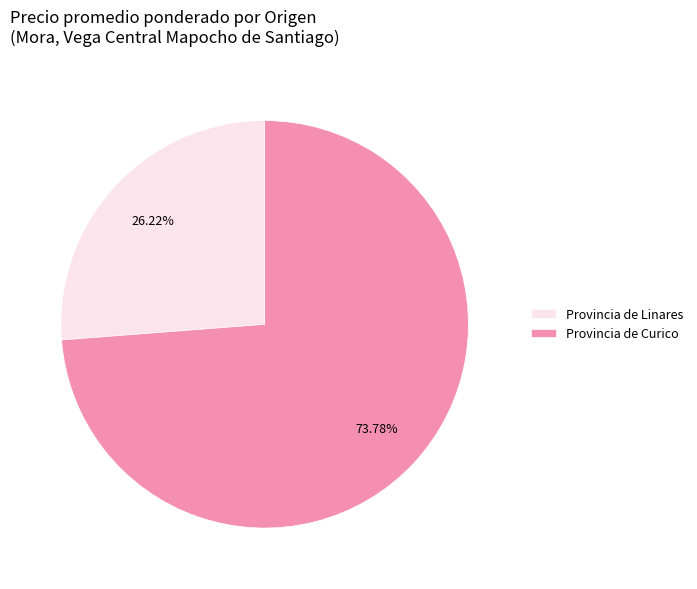

How many slices are in this pie chart?

2